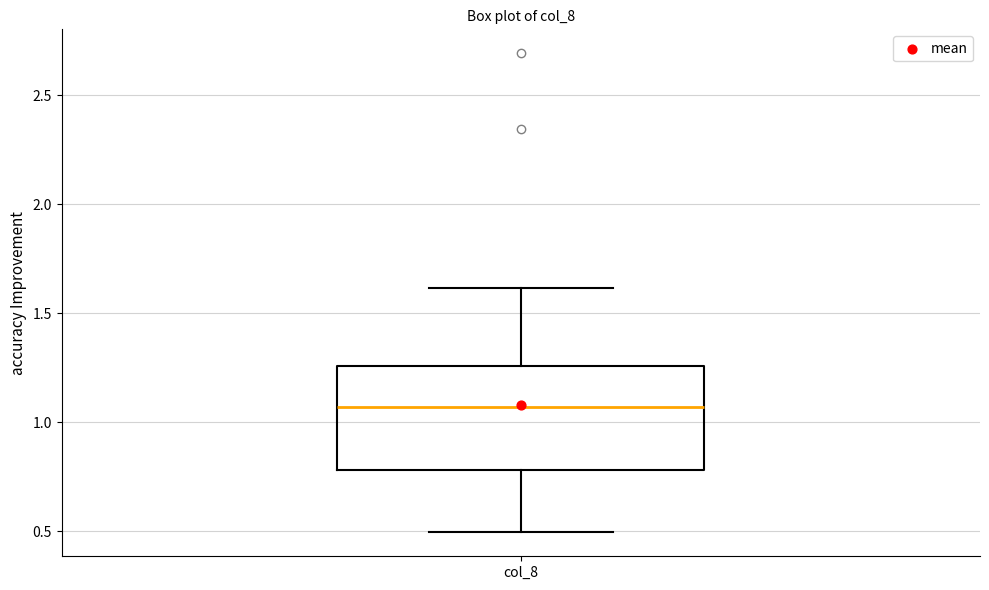

Where is the upper edge of the box for col_8 on the y-axis? The values are not printed on the chart, so give them approximately, as read against the axis.

1.25